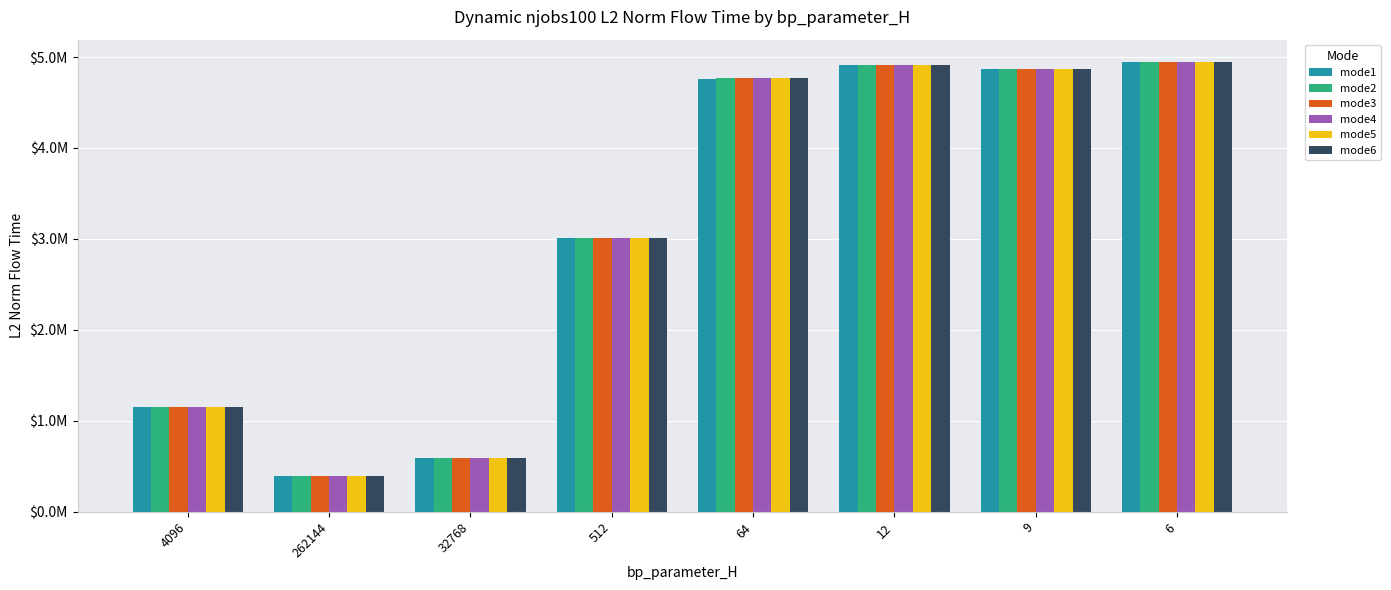

At which category does the chart reach its peak across all series?

6